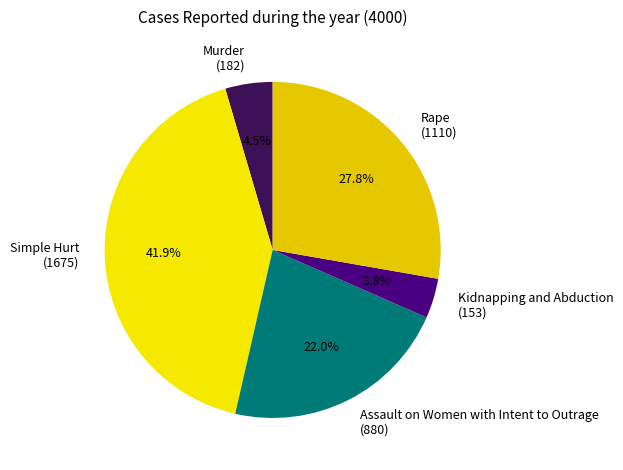

Which category has the biggest portion of the pie?

Simple Hurt